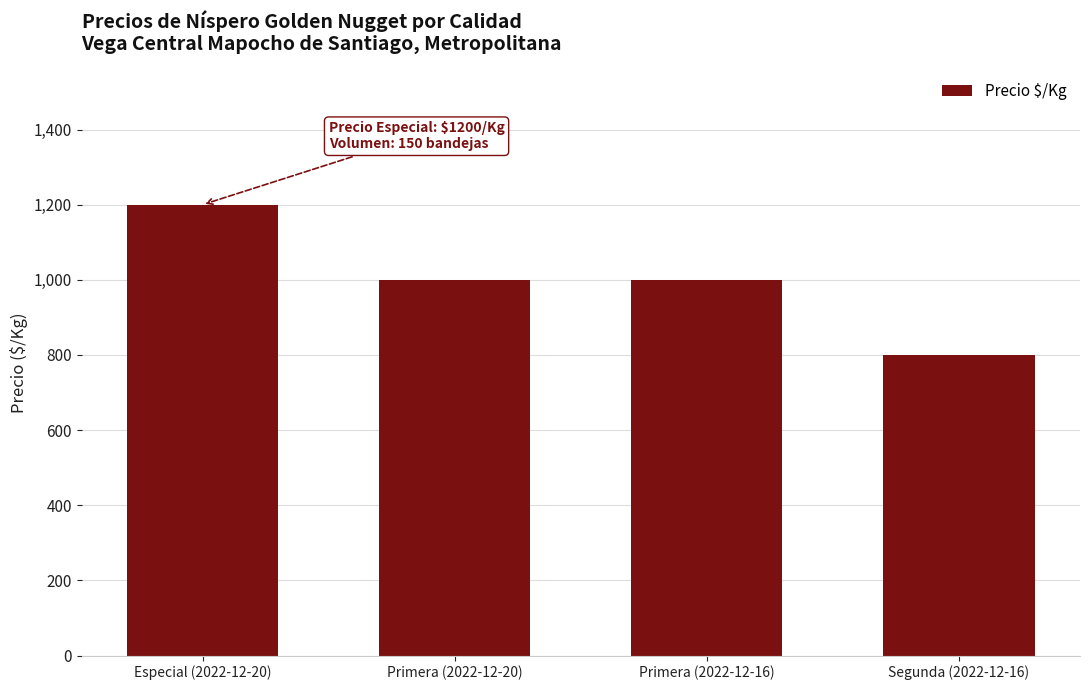

Approximately how many times larger is the value at Segunda (2022-12-16) compared to Especial (2022-12-20)?

0.7